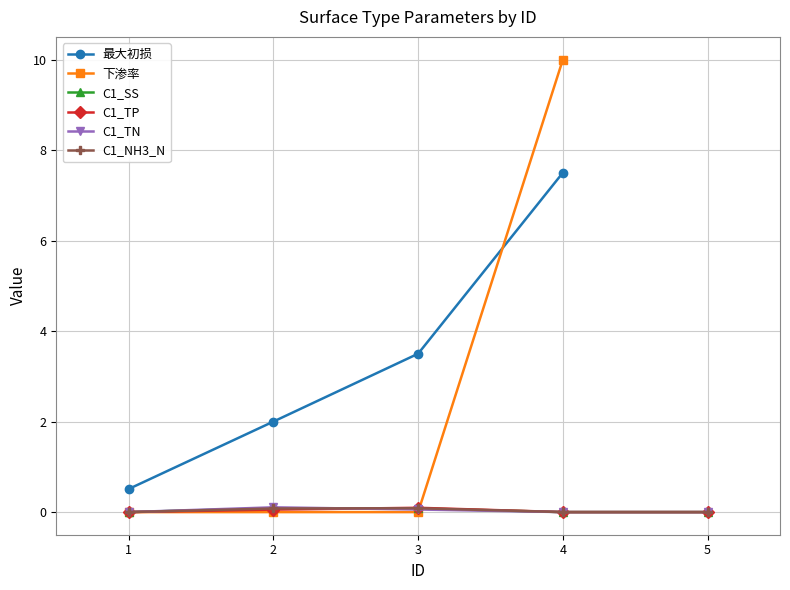

True or false: C1_TN has more than 1 interior local peaks.

False